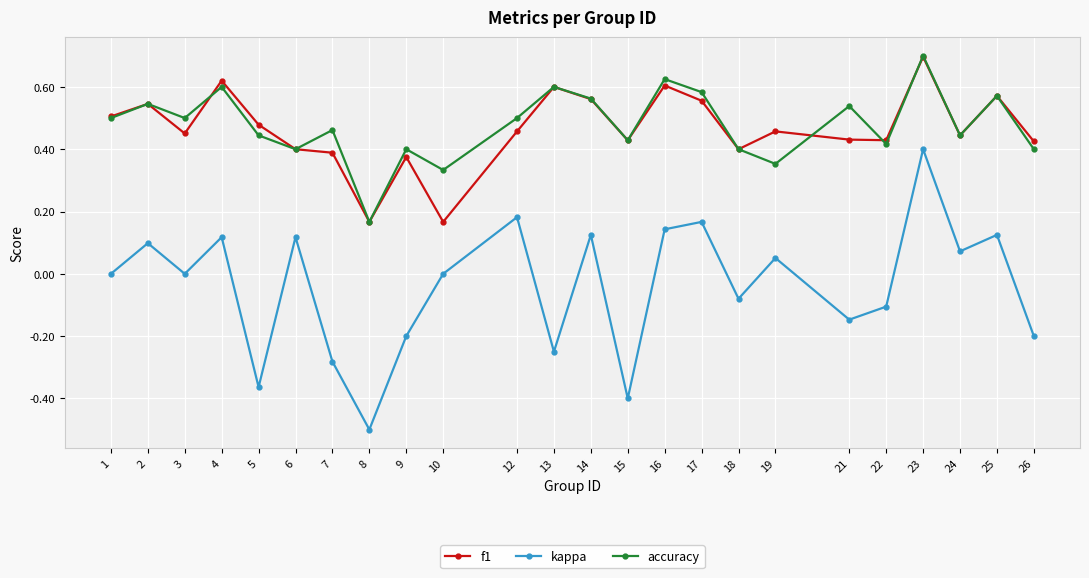

True or false: f1 and kappa intersect in this chart.

False